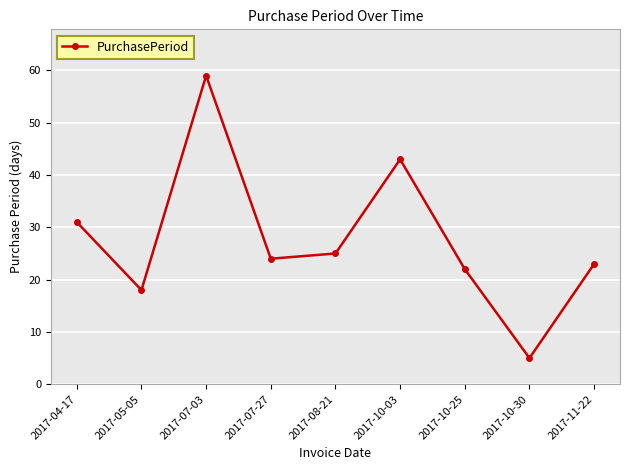

What is the label of the 2nd point from the left?

2017-05-05